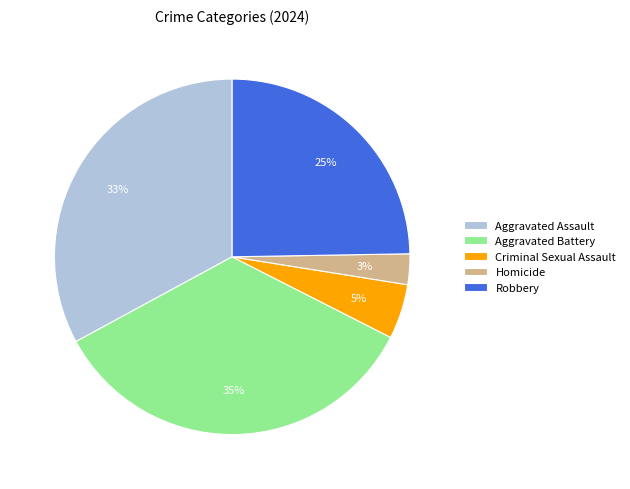

Does Aggravated Battery account for over 50% of the chart?

No